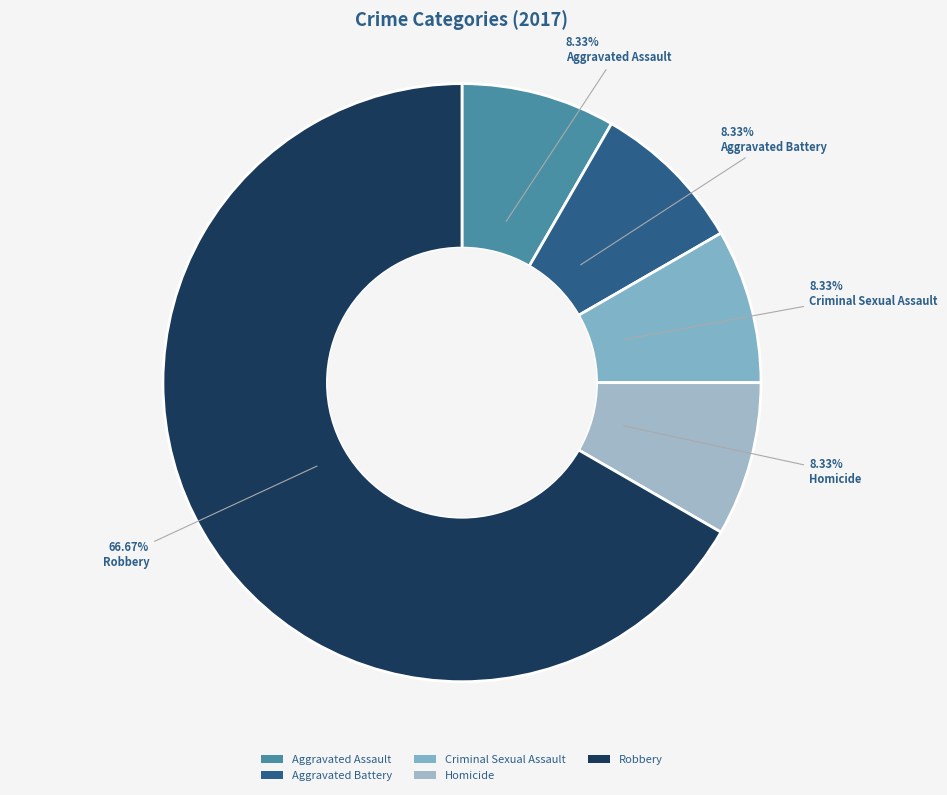

What is the ratio of the value at Robbery to the value at Aggravated Assault?

8.0